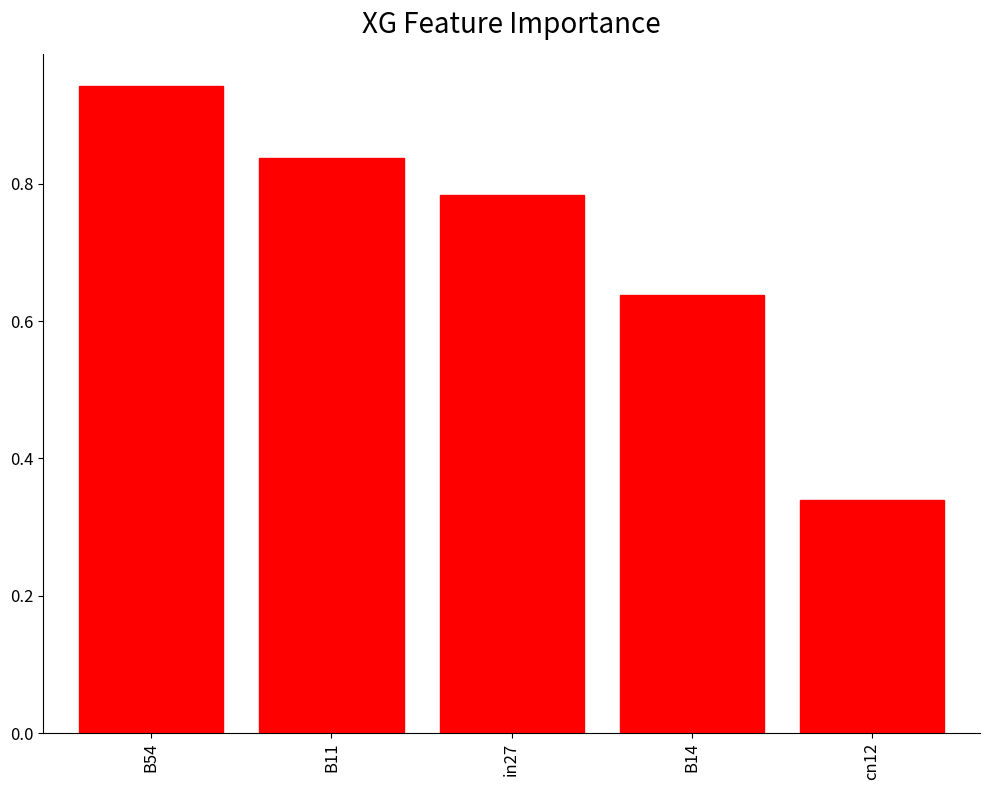

Count the number of data series in this chart.

1